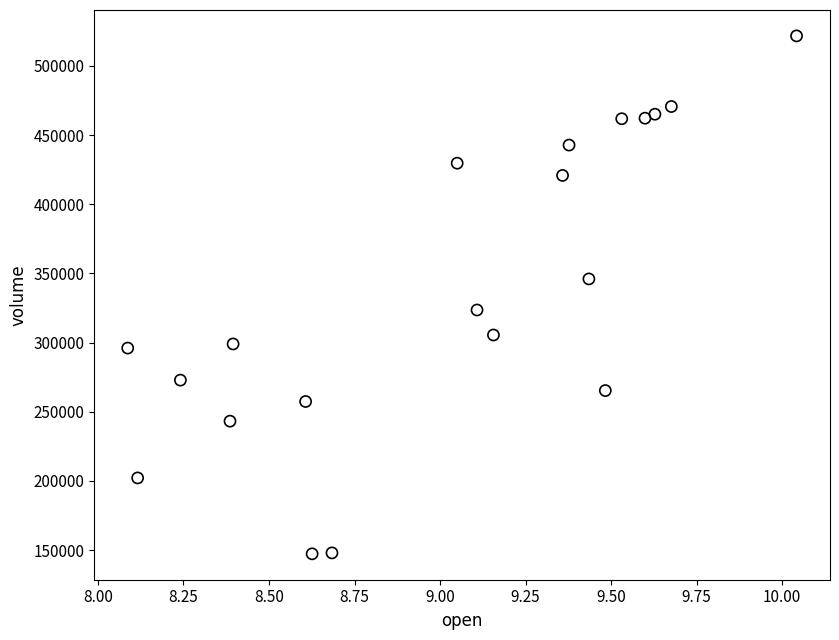

What is the range of Y values (max minus min)?

374283